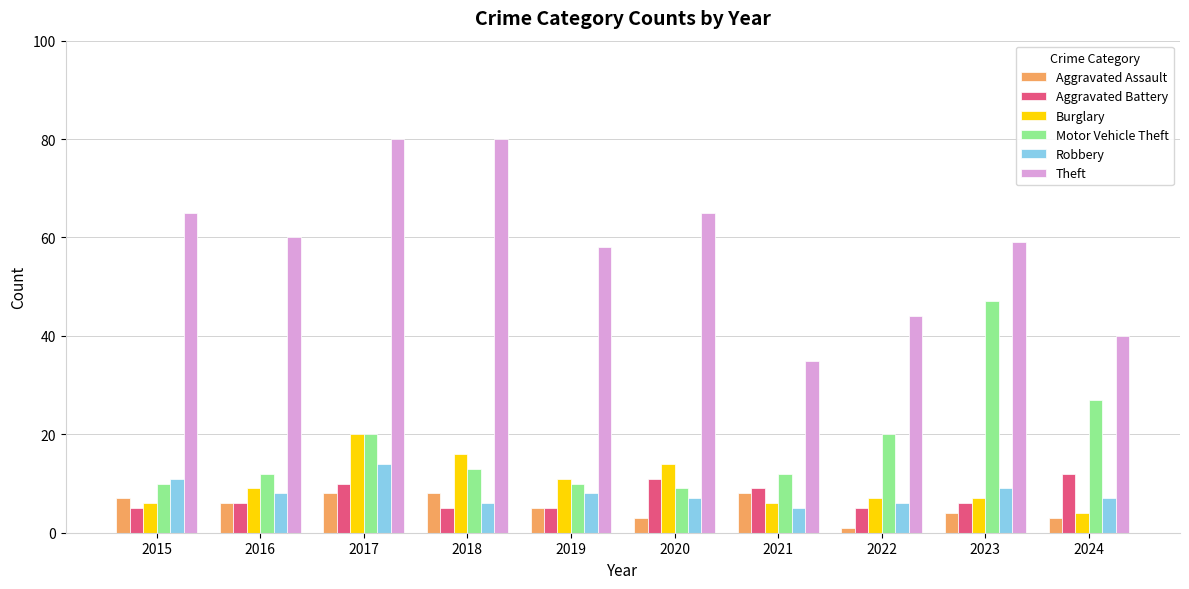

At which label does Aggravated Battery reach its peak?

2024